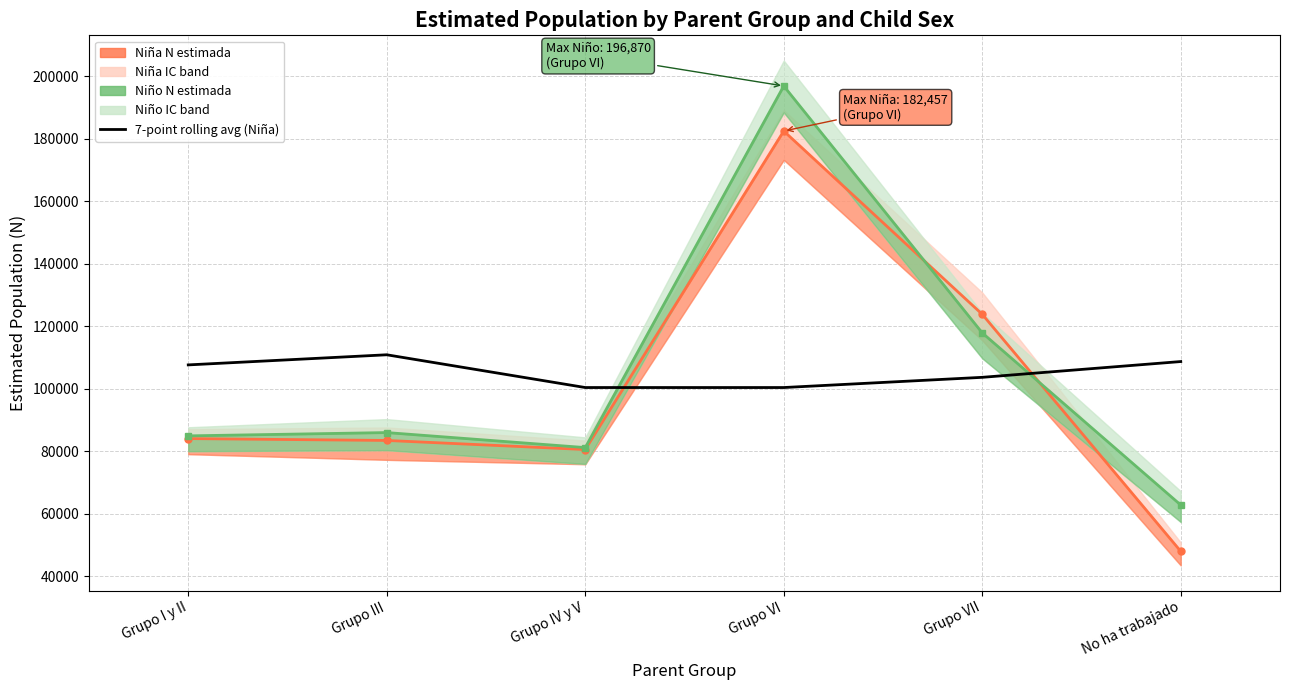

What position from the right is Grupo I y II?

6